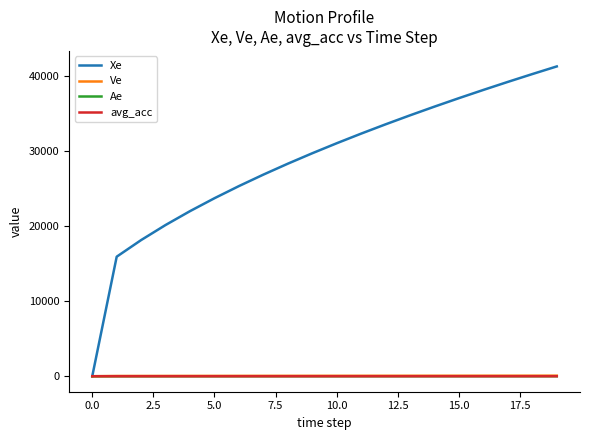

What is the maximum value shown in the chart?

41223.5